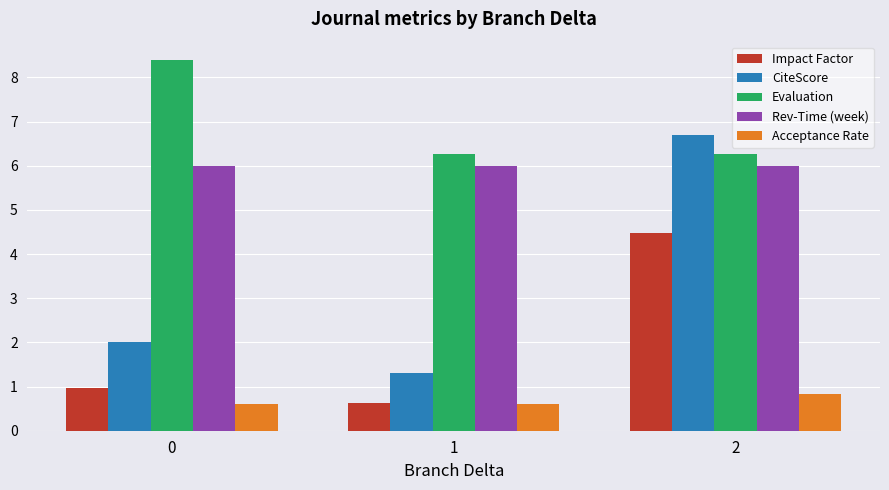

At which label does Impact Factor reach its minimum?

1